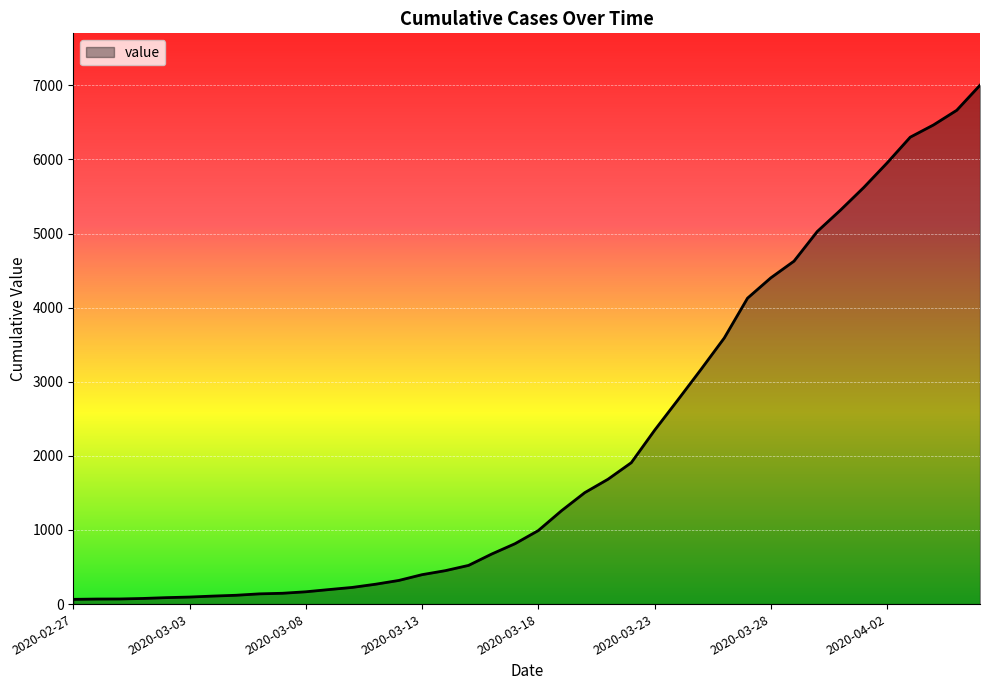

What is the difference between the maximum and minimum values?

6938